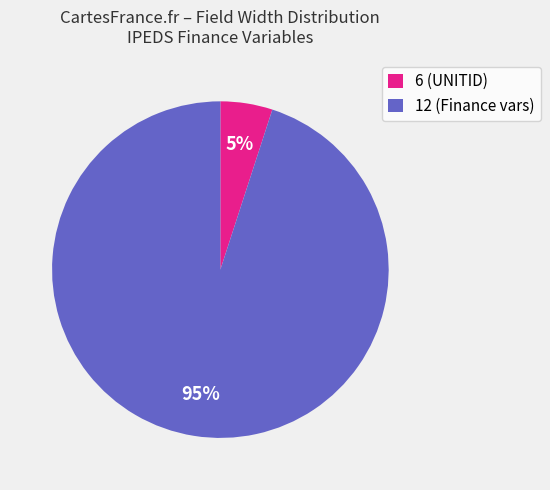

To the nearest percent, what portion does 6 (UNITID) represent?

5%